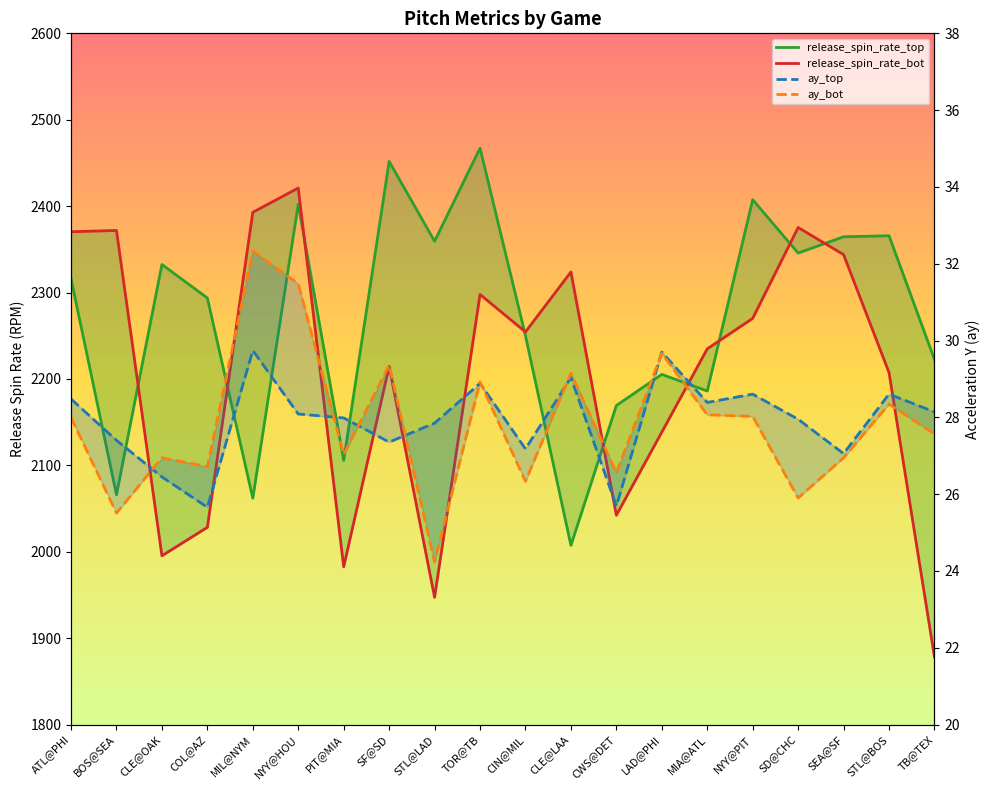

What are all the series names shown in the legend?

ay_top, ay_bot, release_spin_rate_top, release_spin_rate_bot